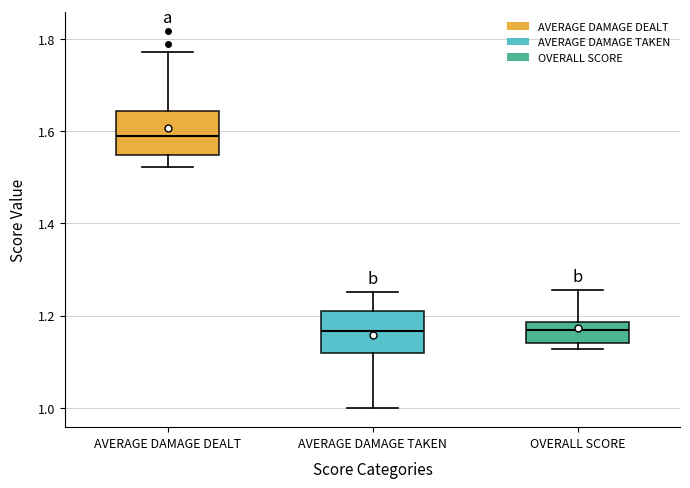

Where is the lower edge of the box for OVERALL SCORE on the y-axis? The values are not printed on the chart, so give them approximately, as read against the axis.

1.14